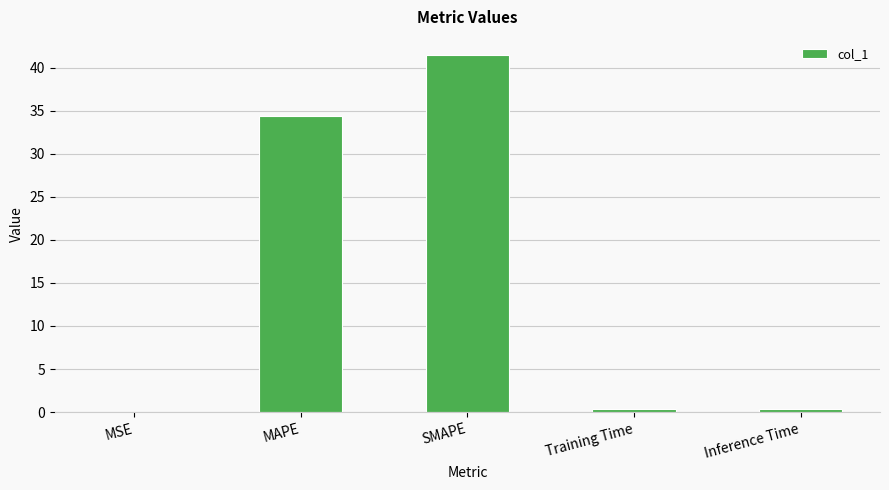

Where is the data nearest to the value 20?

MAPE